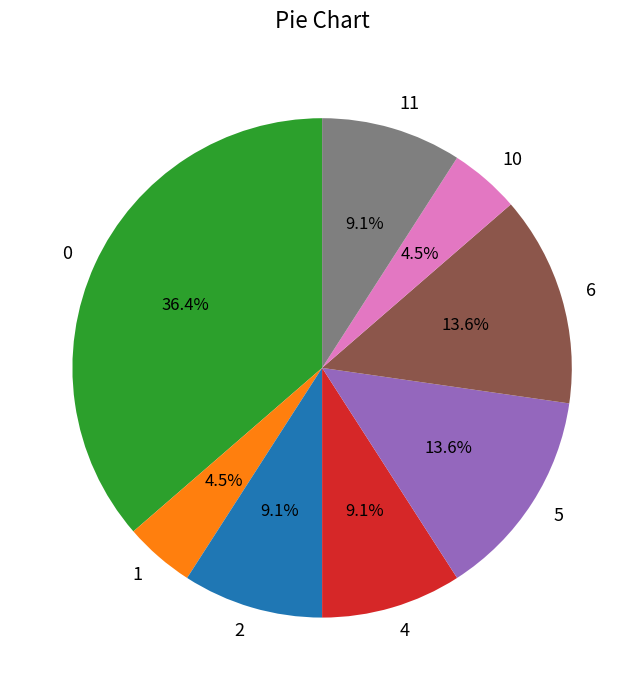

Approximately how many times larger is the value at 10 compared to 2?

0.5